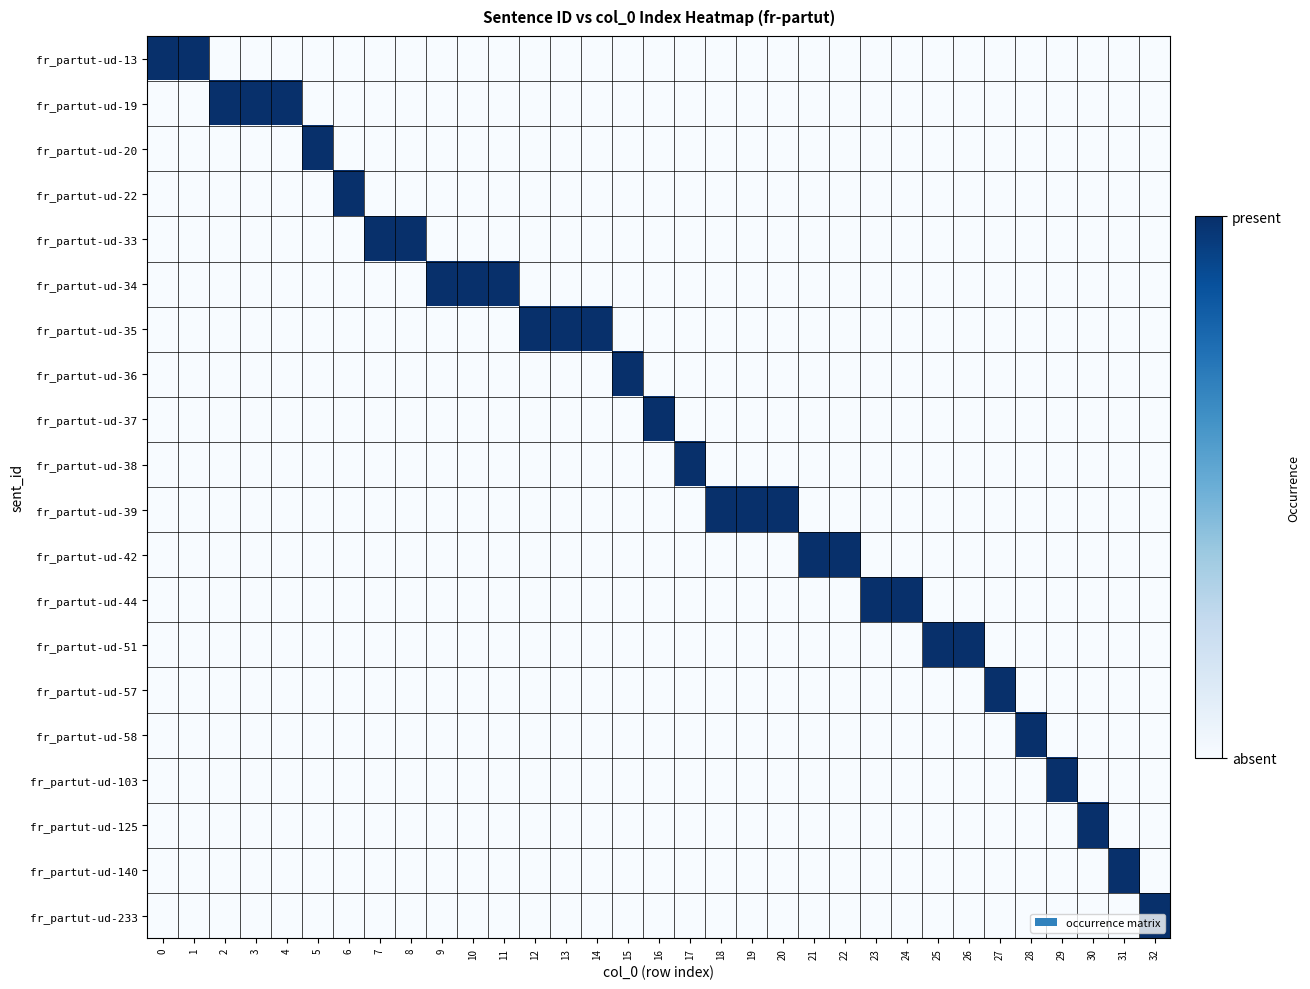

Reading left to right, transcribe all the data shown in this chart.

row_0: 1	1	0	0	0	0	0	0	0	0	0	0	0	0	0	0	0	0	0	0	0	0	0	0	0	0	0	0	0	0	0	0	0
row_1: 0	0	1	1	1	0	0	0	0	0	0	0	0	0	0	0	0	0	0	0	0	0	0	0	0	0	0	0	0	0	0	0	0
row_2: 0	0	0	0	0	1	0	0	0	0	0	0	0	0	0	0	0	0	0	0	0	0	0	0	0	0	0	0	0	0	0	0	0
row_3: 0	0	0	0	0	0	1	0	0	0	0	0	0	0	0	0	0	0	0	0	0	0	0	0	0	0	0	0	0	0	0	0	0
row_4: 0	0	0	0	0	0	0	1	1	0	0	0	0	0	0	0	0	0	0	0	0	0	0	0	0	0	0	0	0	0	0	0	0
row_5: 0	0	0	0	0	0	0	0	0	1	1	1	0	0	0	0	0	0	0	0	0	0	0	0	0	0	0	0	0	0	0	0	0
row_6: 0	0	0	0	0	0	0	0	0	0	0	0	1	1	1	0	0	0	0	0	0	0	0	0	0	0	0	0	0	0	0	0	0
row_7: 0	0	0	0	0	0	0	0	0	0	0	0	0	0	0	1	0	0	0	0	0	0	0	0	0	0	0	0	0	0	0	0	0
row_8: 0	0	0	0	0	0	0	0	0	0	0	0	0	0	0	0	1	0	0	0	0	0	0	0	0	0	0	0	0	0	0	0	0
row_9: 0	0	0	0	0	0	0	0	0	0	0	0	0	0	0	0	0	1	0	0	0	0	0	0	0	0	0	0	0	0	0	0	0
row_10: 0	0	0	0	0	0	0	0	0	0	0	0	0	0	0	0	0	0	1	1	1	0	0	0	0	0	0	0	0	0	0	0	0
row_11: 0	0	0	0	0	0	0	0	0	0	0	0	0	0	0	0	0	0	0	0	0	1	1	0	0	0	0	0	0	0	0	0	0
row_12: 0	0	0	0	0	0	0	0	0	0	0	0	0	0	0	0	0	0	0	0	0	0	0	1	1	0	0	0	0	0	0	0	0
row_13: 0	0	0	0	0	0	0	0	0	0	0	0	0	0	0	0	0	0	0	0	0	0	0	0	0	1	1	0	0	0	0	0	0
row_14: 0	0	0	0	0	0	0	0	0	0	0	0	0	0	0	0	0	0	0	0	0	0	0	0	0	0	0	1	0	0	0	0	0
row_15: 0	0	0	0	0	0	0	0	0	0	0	0	0	0	0	0	0	0	0	0	0	0	0	0	0	0	0	0	1	0	0	0	0
row_16: 0	0	0	0	0	0	0	0	0	0	0	0	0	0	0	0	0	0	0	0	0	0	0	0	0	0	0	0	0	1	0	0	0
row_17: 0	0	0	0	0	0	0	0	0	0	0	0	0	0	0	0	0	0	0	0	0	0	0	0	0	0	0	0	0	0	1	0	0
row_18: 0	0	0	0	0	0	0	0	0	0	0	0	0	0	0	0	0	0	0	0	0	0	0	0	0	0	0	0	0	0	0	1	0
row_19: 0	0	0	0	0	0	0	0	0	0	0	0	0	0	0	0	0	0	0	0	0	0	0	0	0	0	0	0	0	0	0	0	1